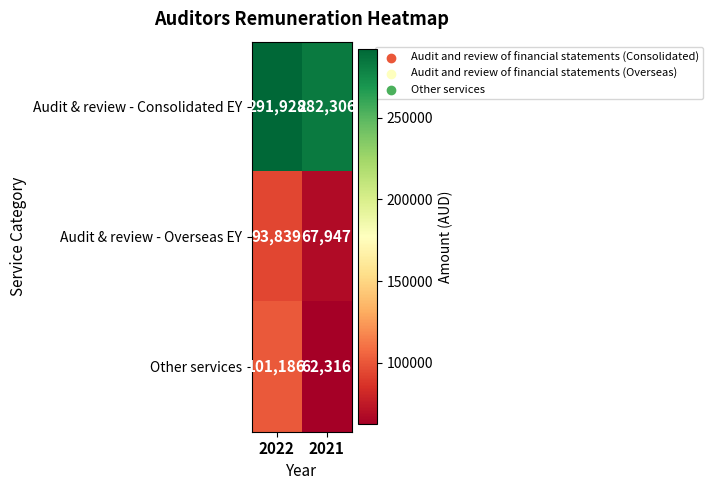

What is the spread (max minus min) of values at 2022?

198089